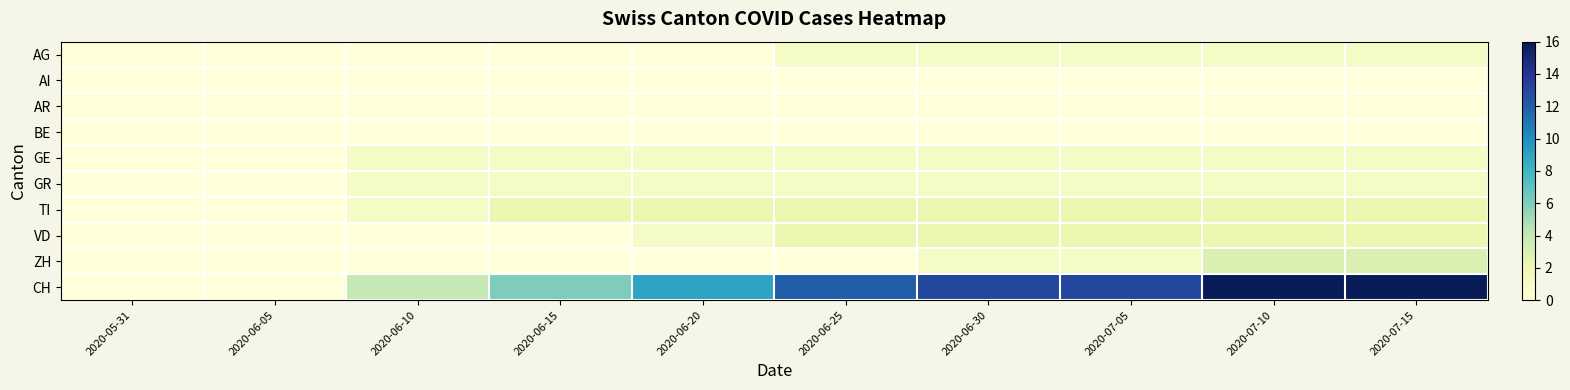

What is the greatest value displayed?

16